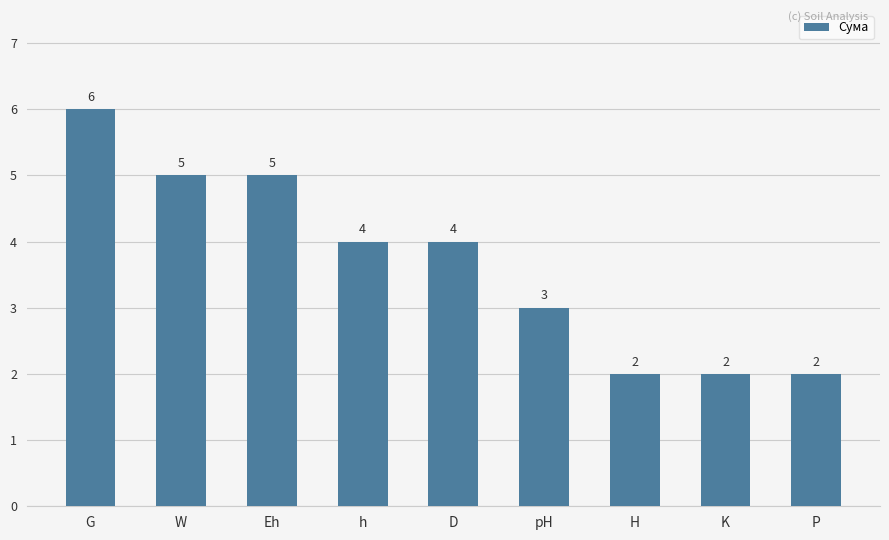

How many values are below 4?

4